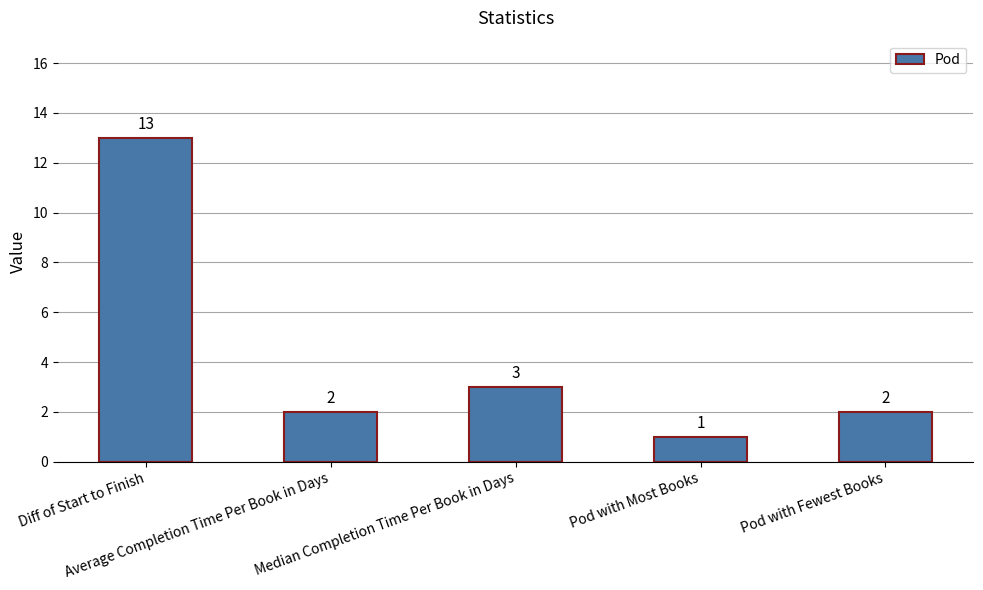

The chart shows a value of 13 at Diff of Start to Finish. True or false?

True